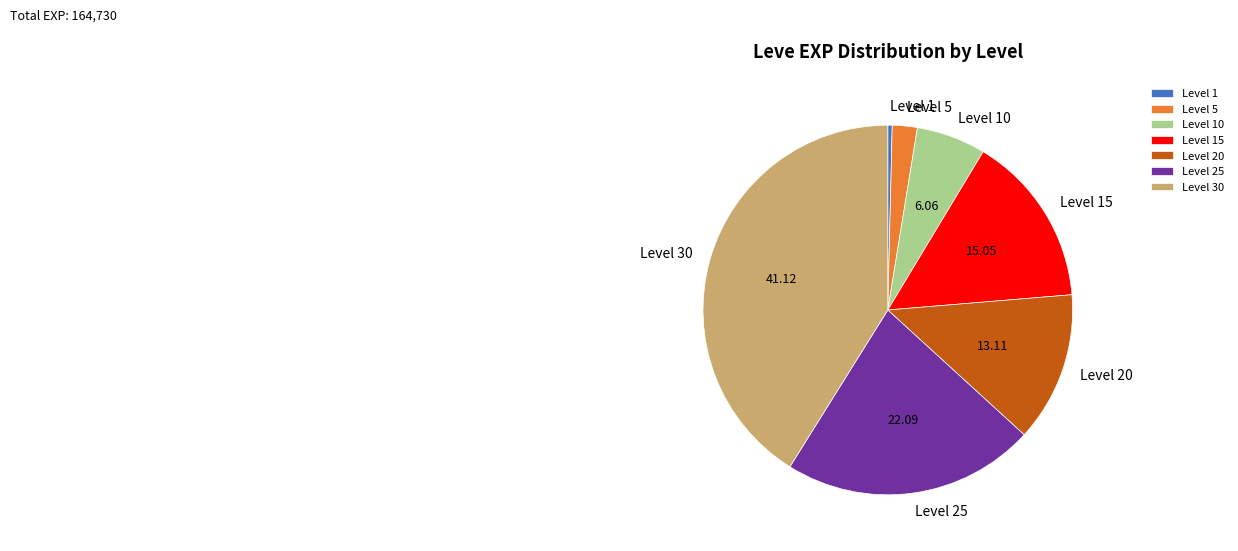

Is the sum of Level 1 and Level 20 greater than half?

No